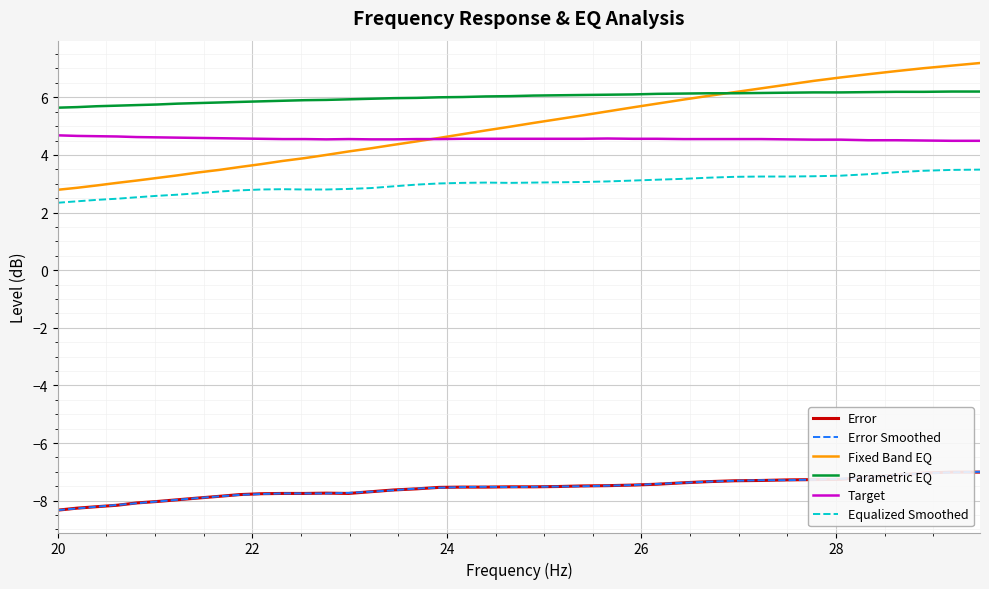

In Target, how many points are higher than both neighbors (excluding endpoints)?

2